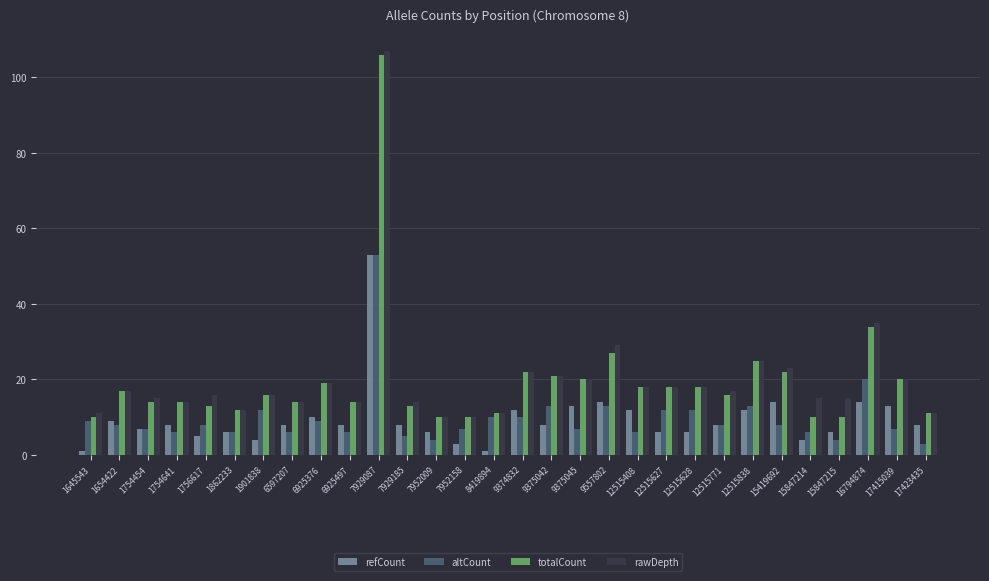

How many groups of bars are there?

30